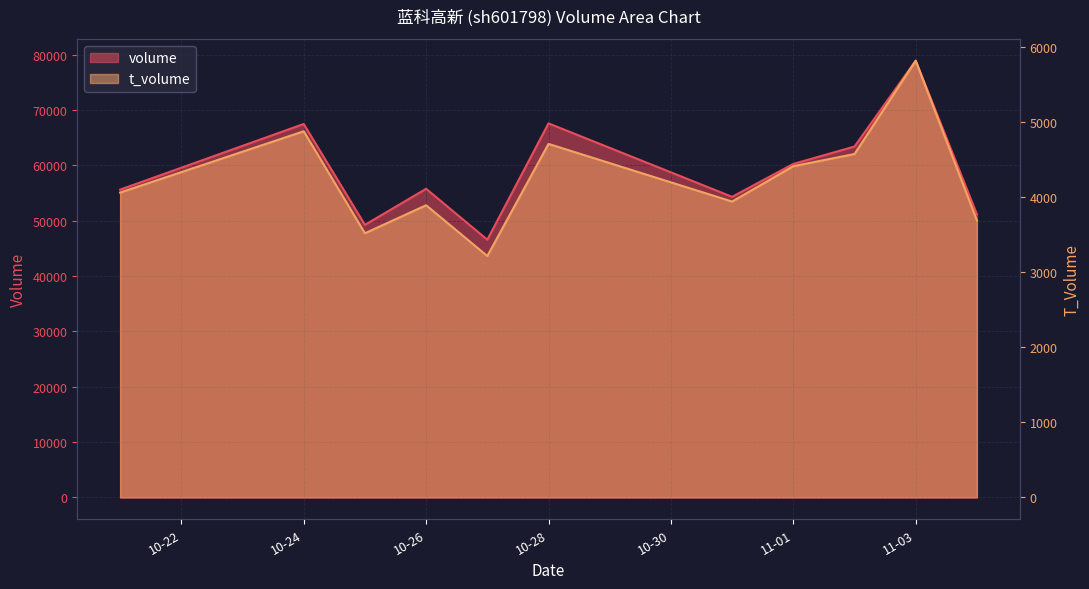

Where is volume nearest to the value 62753?

2022-11-02